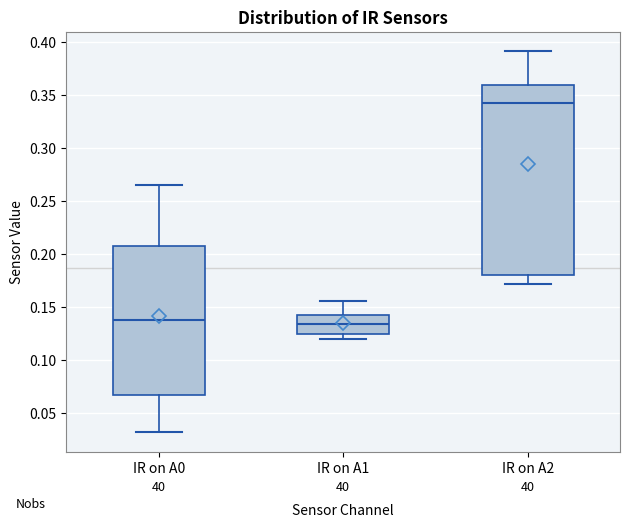

Which box is the tallest, from its lower edge to its upper edge?

IR on A2